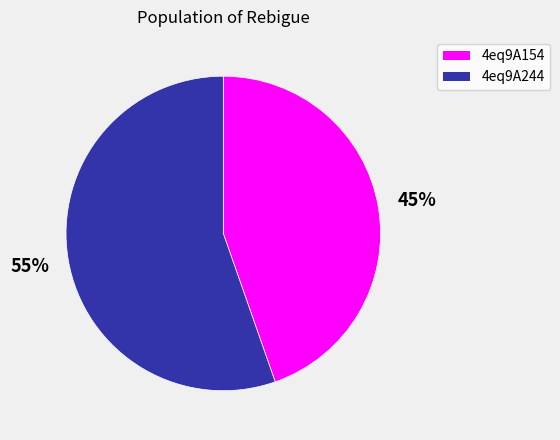

To the nearest percent, what is the combined percentage of 4eq9A154 and 4eq9A244?

100%